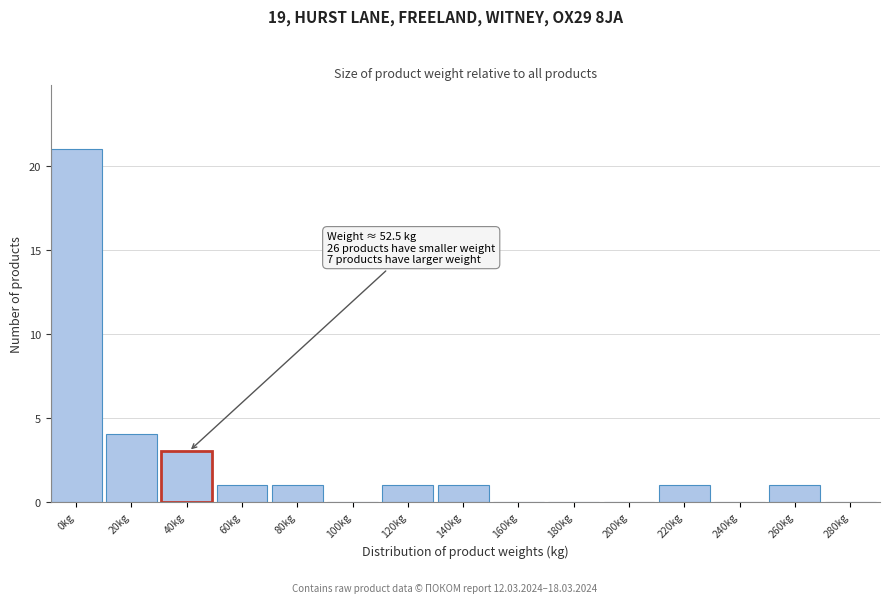

Reading right to left, extract all data points from this chart.

280kg=0	260kg=1	240kg=0	220kg=1	200kg=0	180kg=0	160kg=0	140kg=1	120kg=1	100kg=0	80kg=1	60kg=1	40kg=3	20kg=4	0kg=21